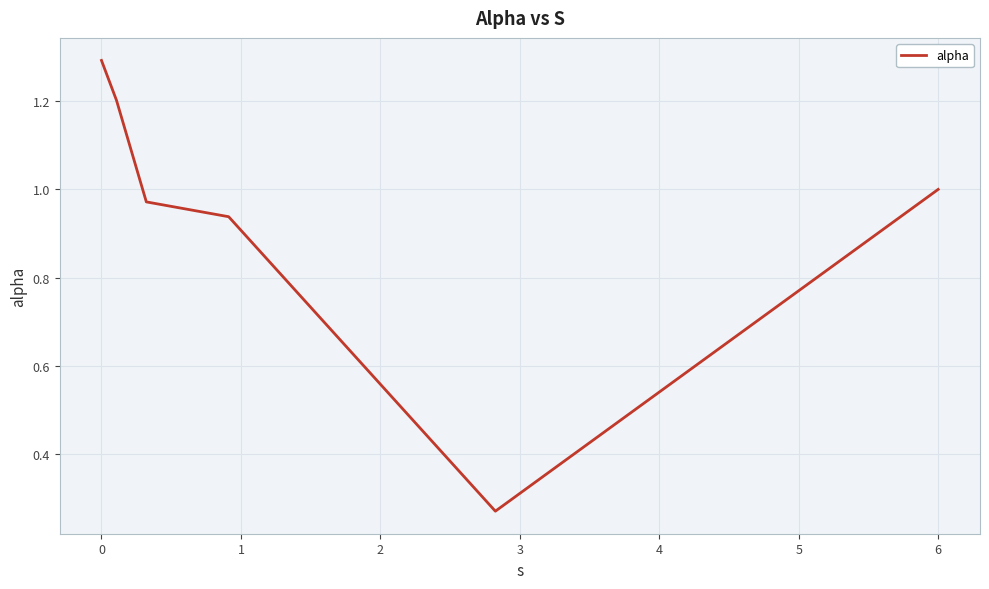

How many interior local valleys (lower than both neighbors) does the data have?

1